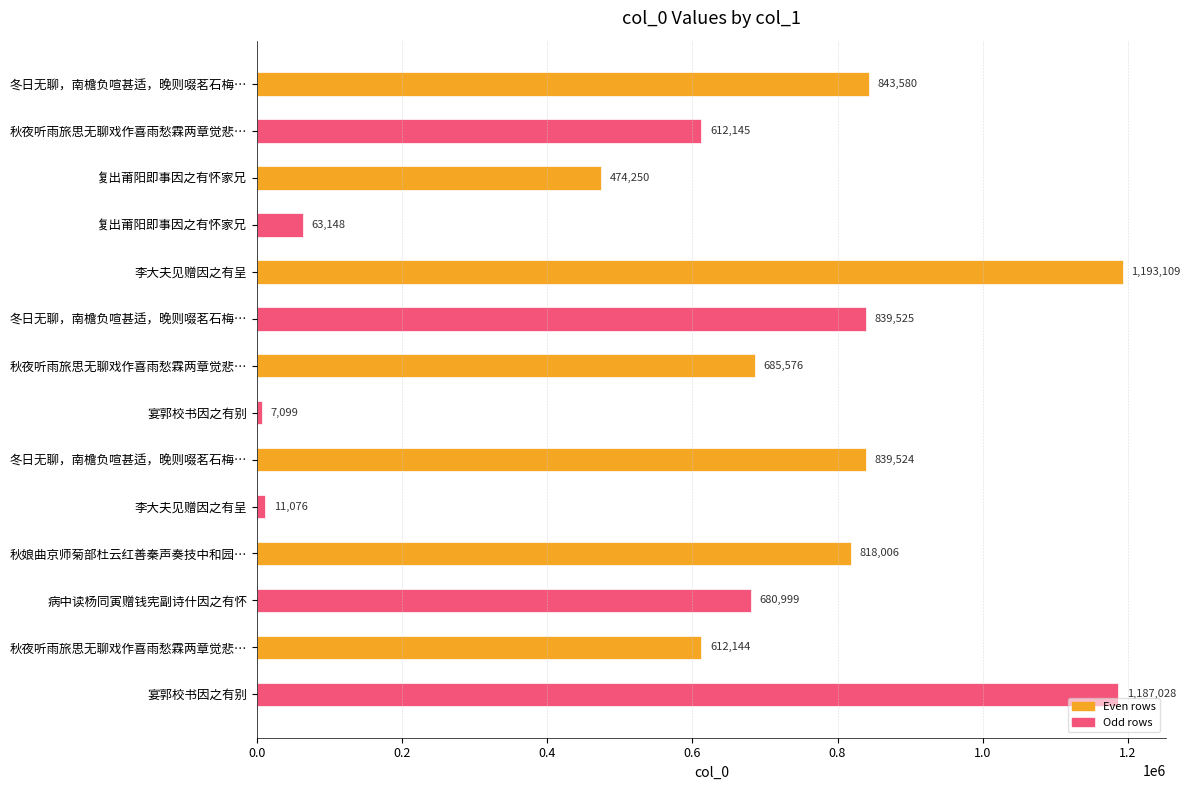

How many categories are shown in the chart?

14